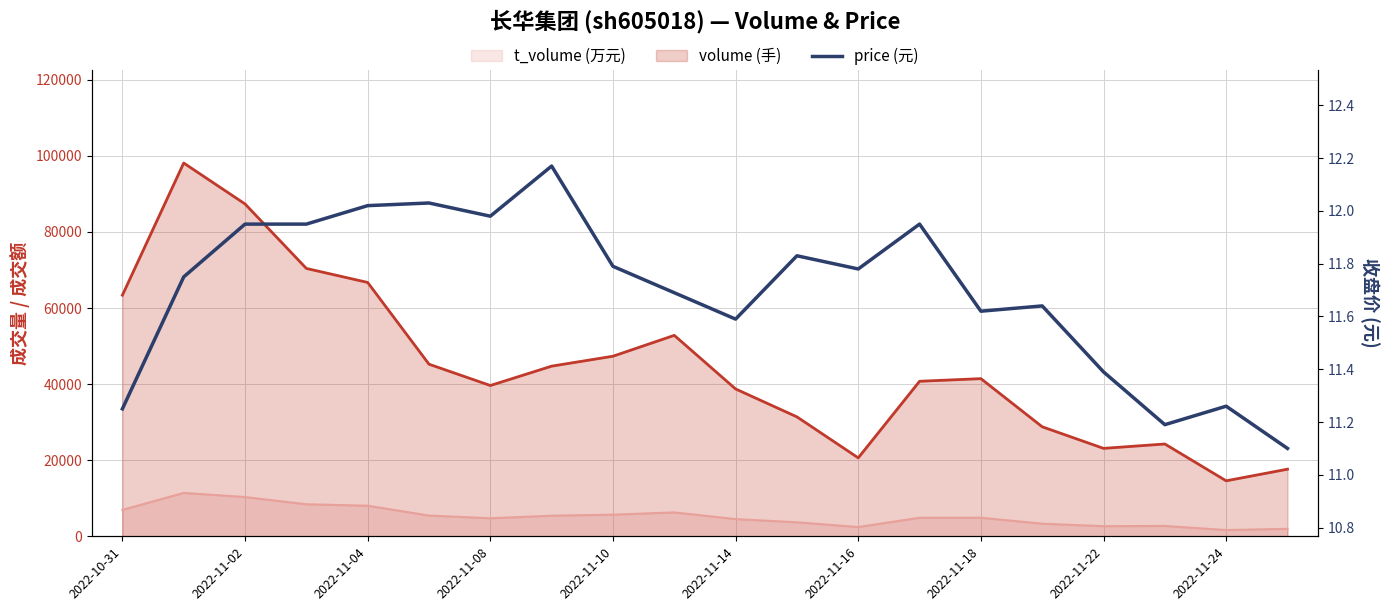

How many points are lower than both their immediate neighbors (excluding endpoints)?

5